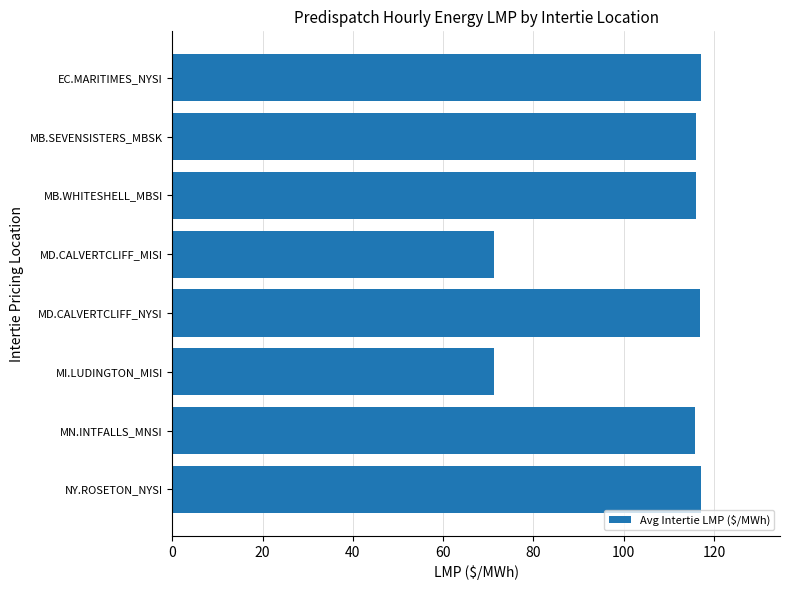

What is the minimum value shown in the chart?

71.3